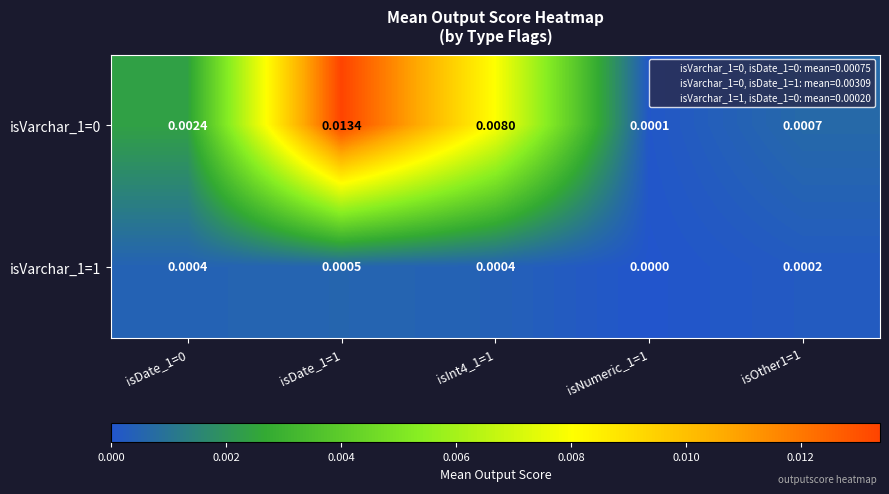

Is the value of isVarchar_1=0 at isOther1=1 greater than the value of isVarchar_1=1 at isDate_1=1?

Yes